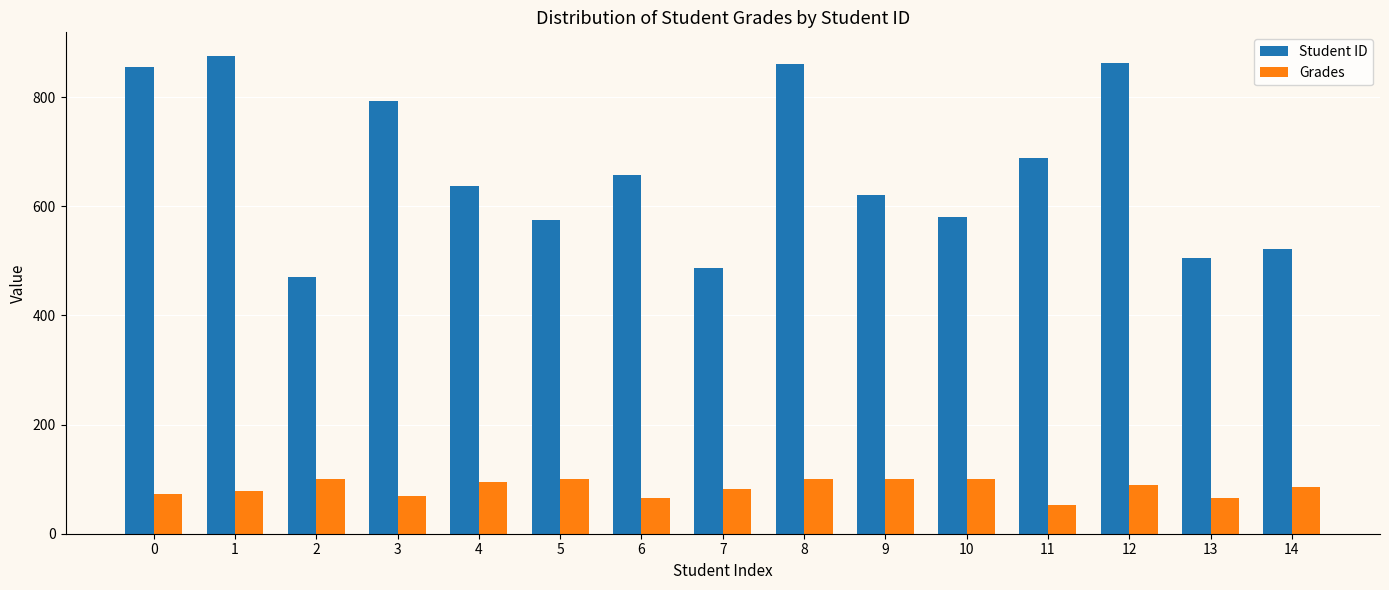

How many bars are there in total?

30